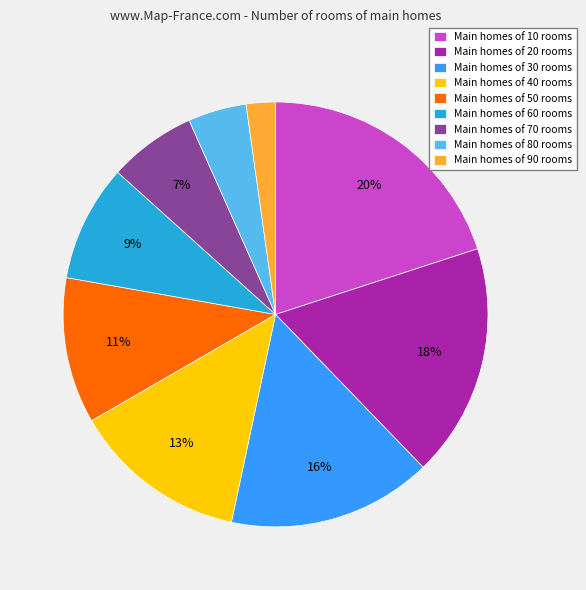

What is the ratio of the value at Main homes of 30 rooms to the value at Main homes of 40 rooms?

1.2